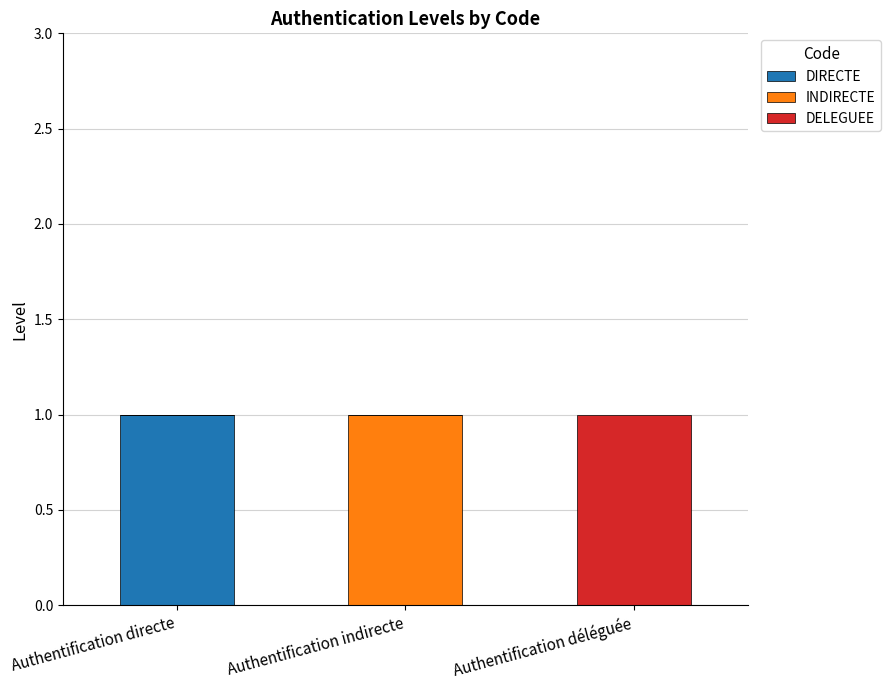

The value of DIRECTE at Authentification indirecte is 1. True or false?

False